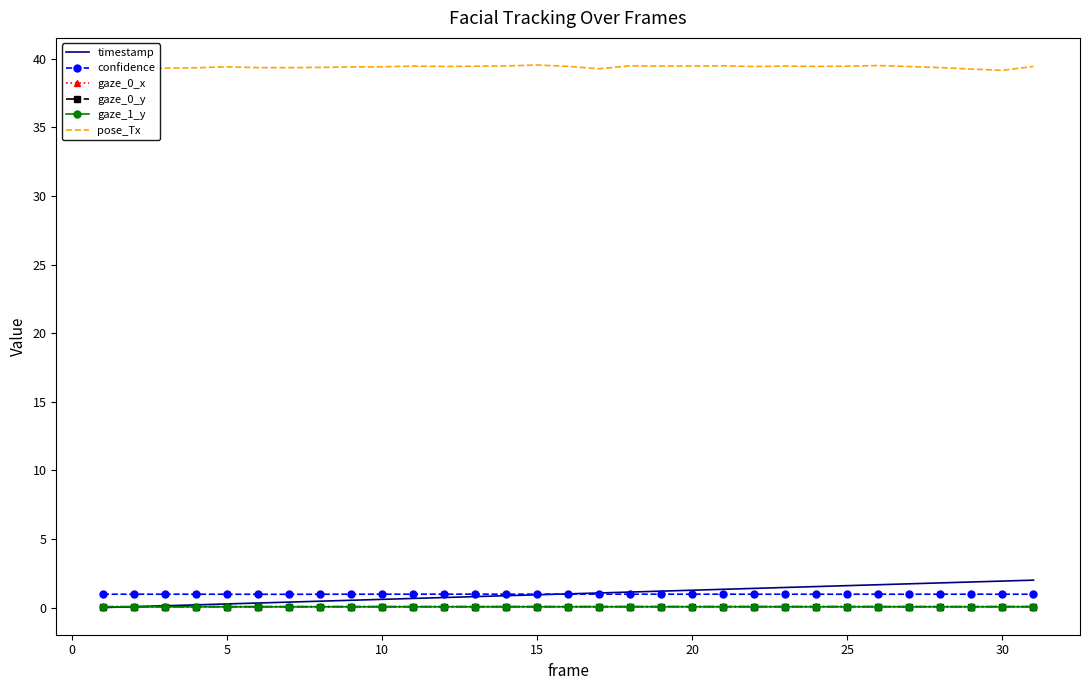

True or false: confidence and gaze_0_x intersect in this chart.

False